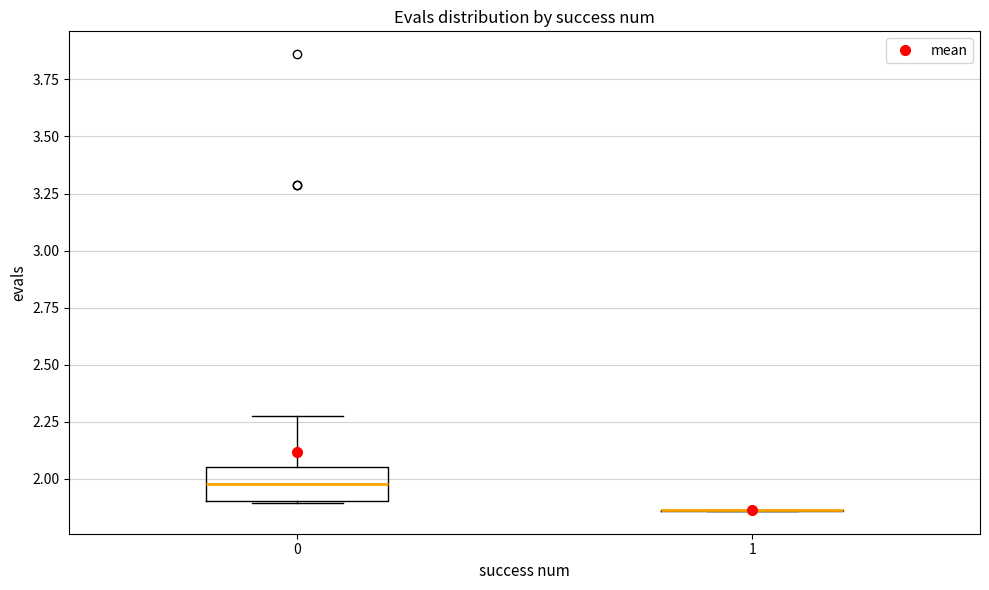

Reading left to right, read every box against the y-axis: the position of its median line, the range the box covers, and the ends of its whiskers. The values are not printed on the chart, so give them approximately, as read against the axis.

0: median 2.00, box 1.90 to 2.05, whiskers 1.90 to 2.25
1: box collapsed to a line at 1.85, whiskers 1.85 to 1.85